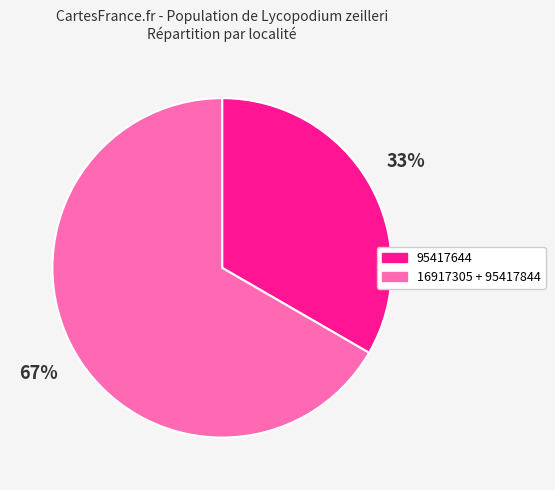

The 16917305 + 95417844 slice represents 67% of the pie. True or false?

True